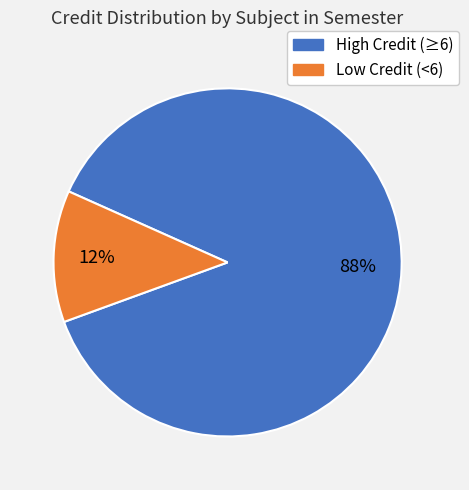

To the nearest percent, what is the average slice percentage?

50%